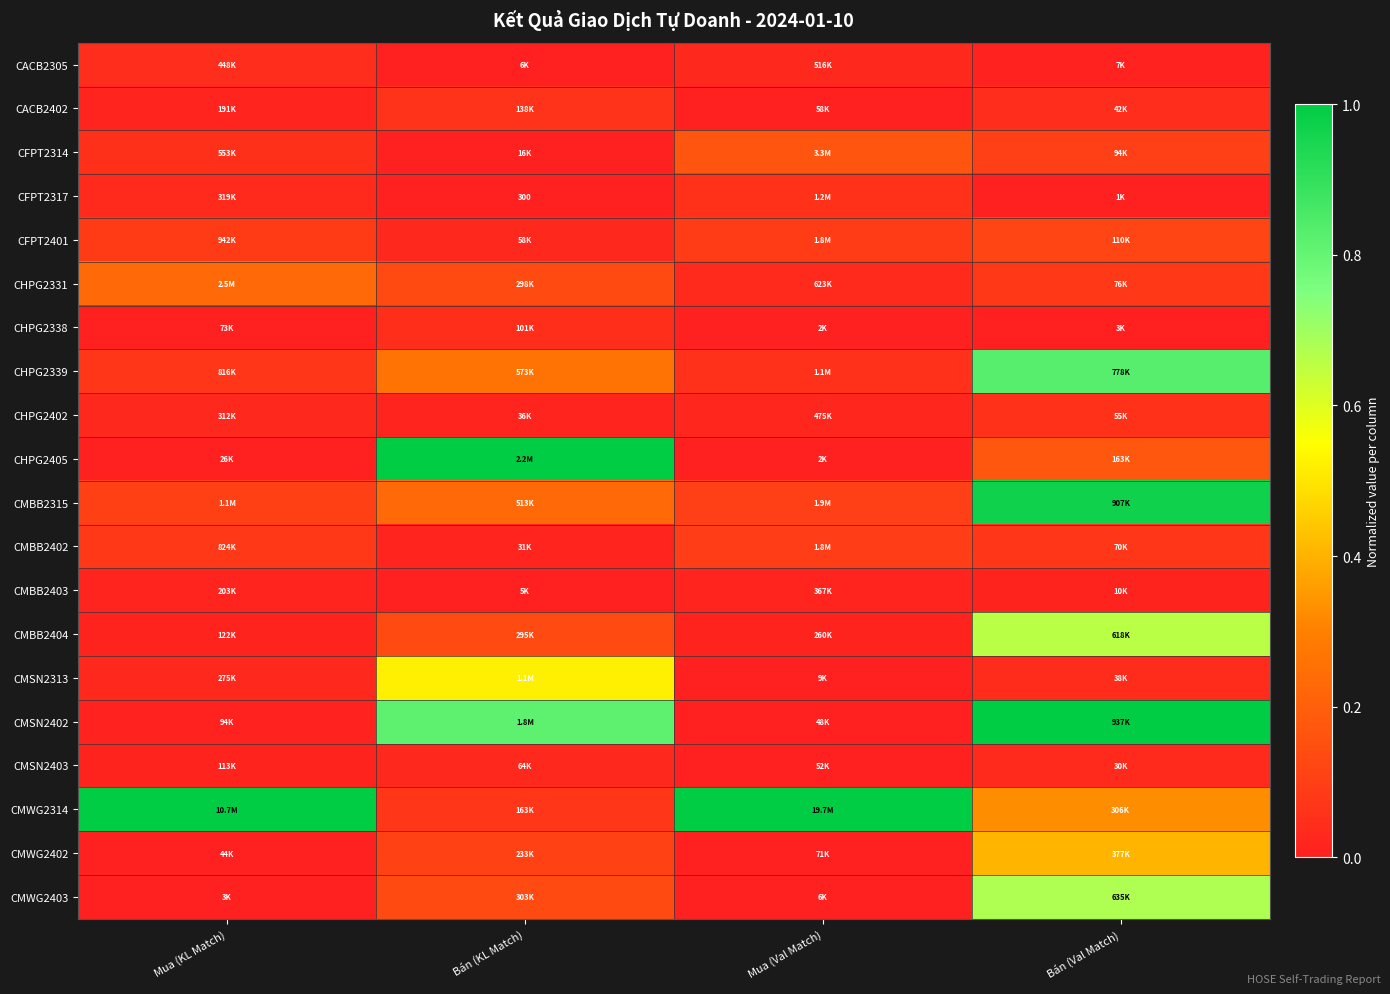

Between Mua (KL Match) and Bán (KL Match), which series saw the biggest shift?

CHPG2405